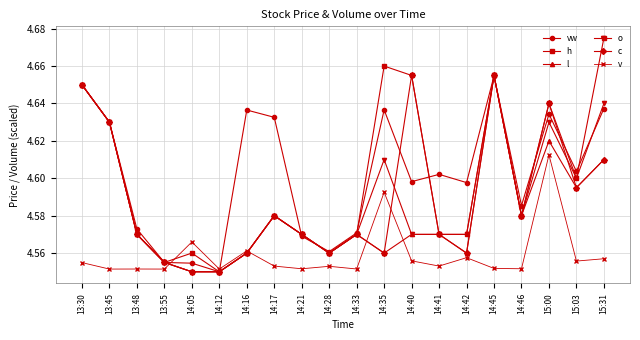

Which series has the largest total across all categories?

vw